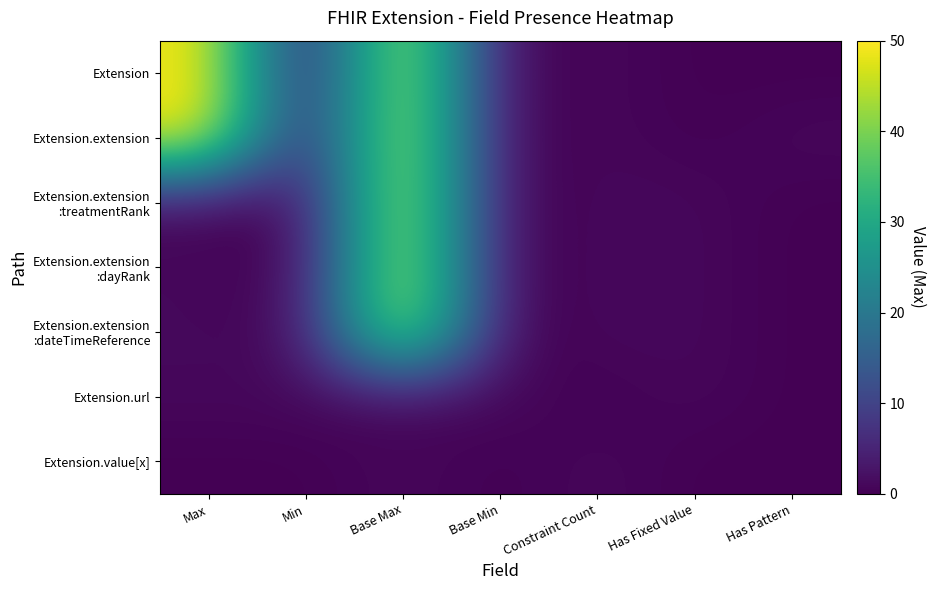

List the series in order of their peak value, lowest first.

Extension.url, Extension.value[x], Extension, Extension.extension, Extension.extension :treatmentRank, Extension.extension :dayRank, Extension.extension :dateTimeReference